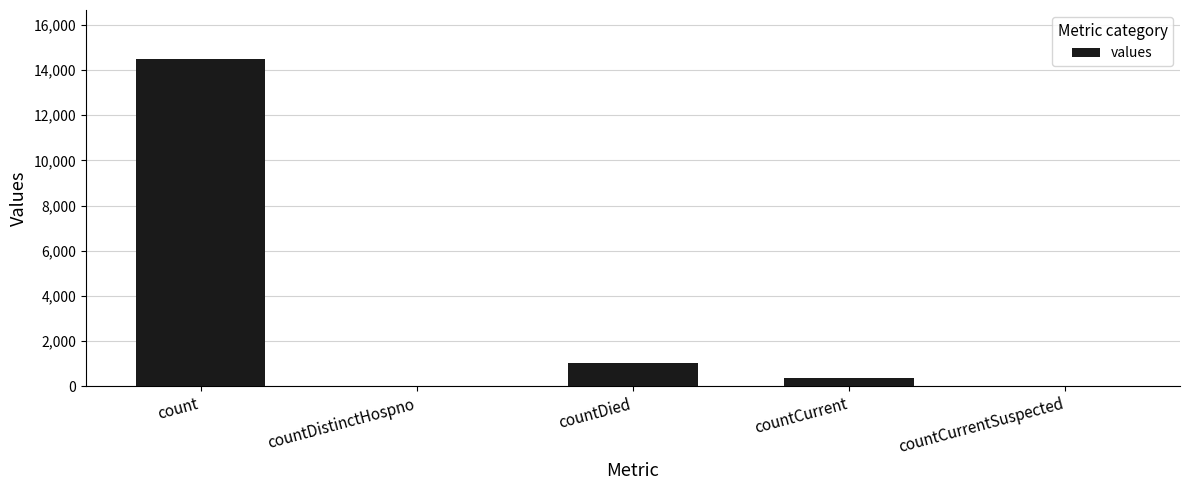

How many series are shown in this chart?

1